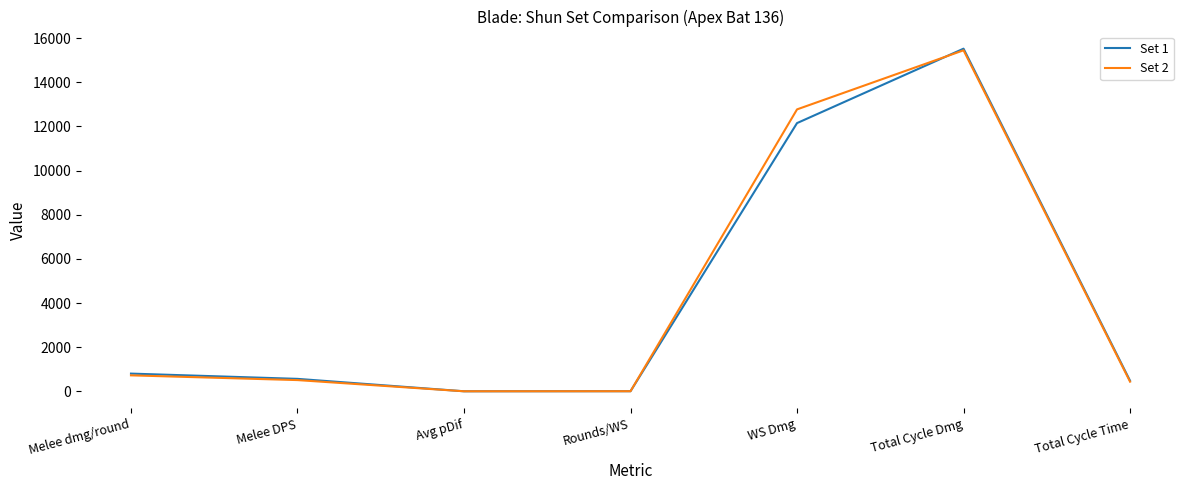

What is the maximum value for Set 2?

15449.6